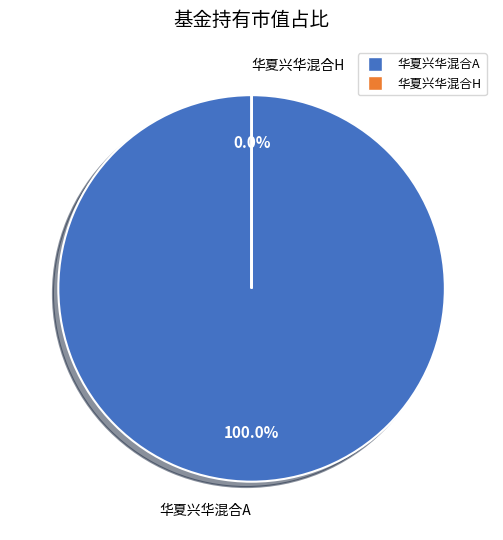

Does any single category account for the majority?

Yes